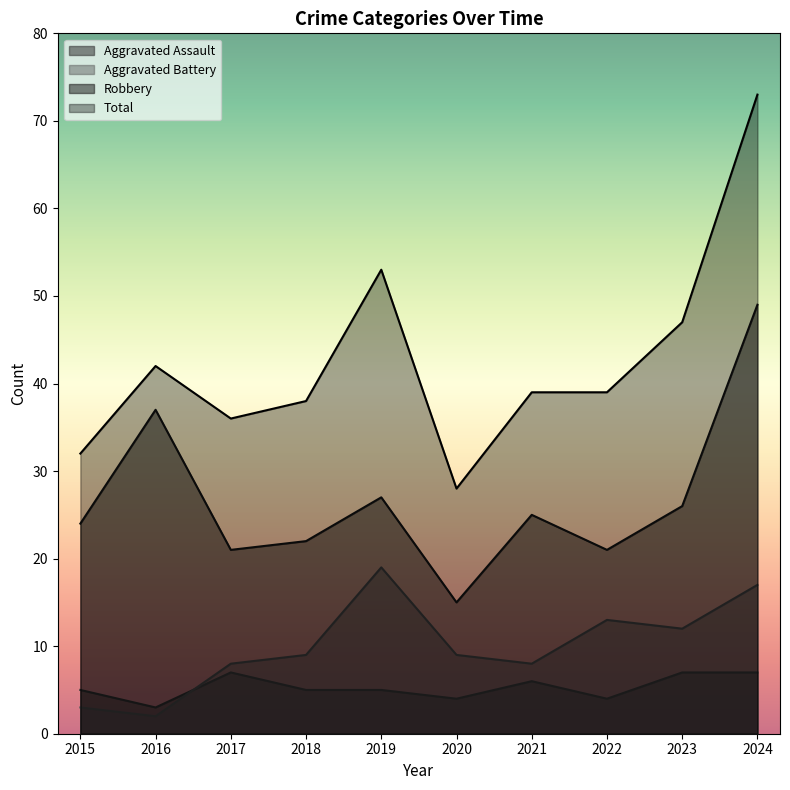

Which series has the largest total across all categories?

Total